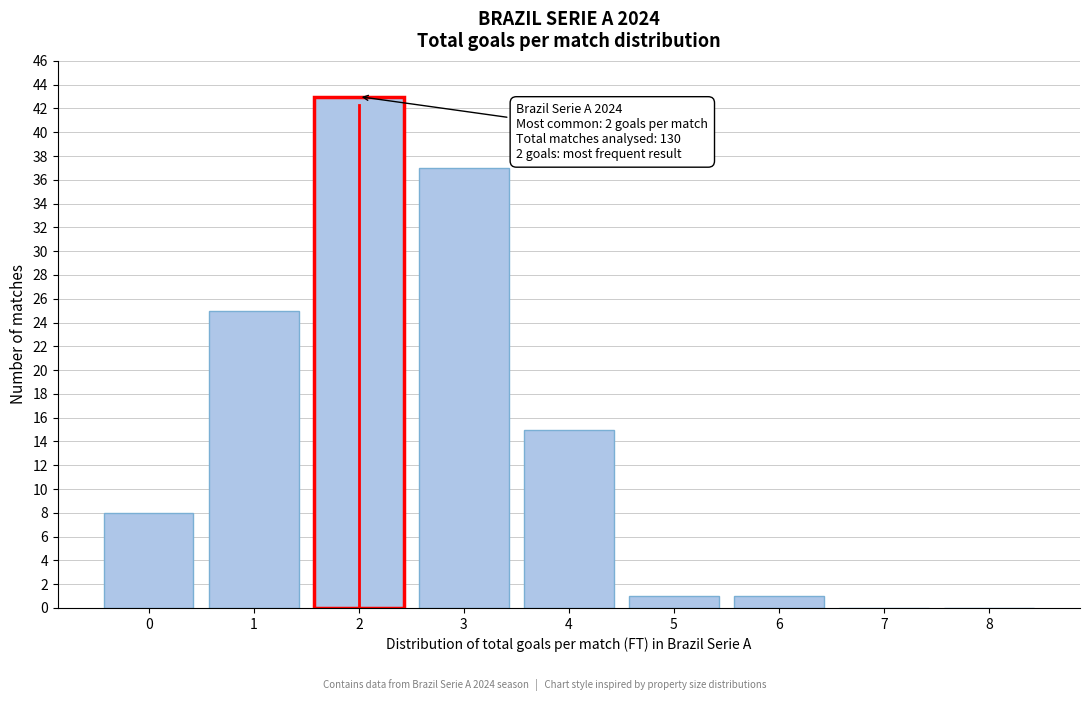

Which range on the x-axis has the tallest bar?

1.5 to 2.5